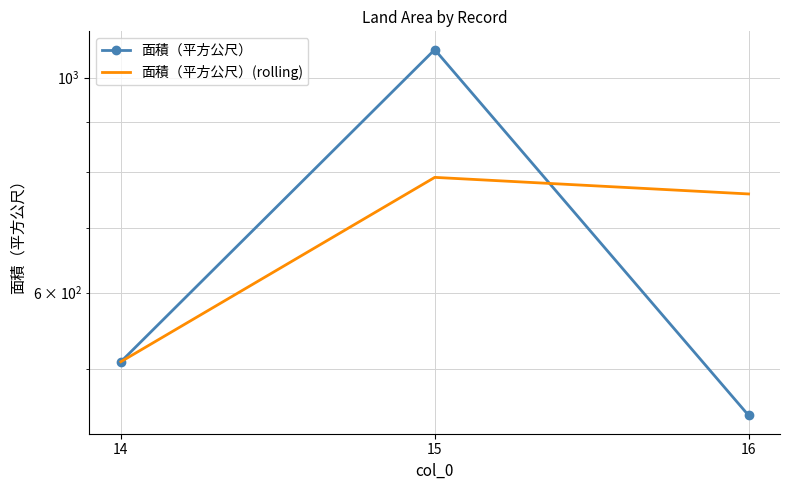

Which category has the highest value across all series?

15